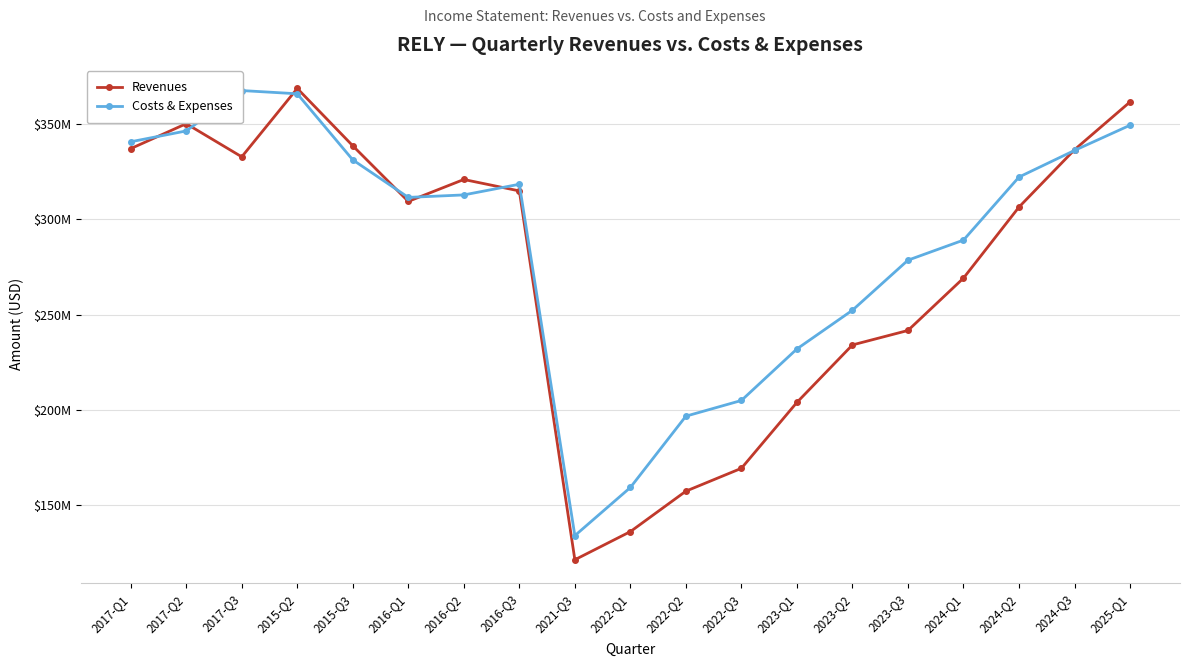

At 2024-Q2, list the series in order from smallest to largest.

Revenues, Costs & Expenses